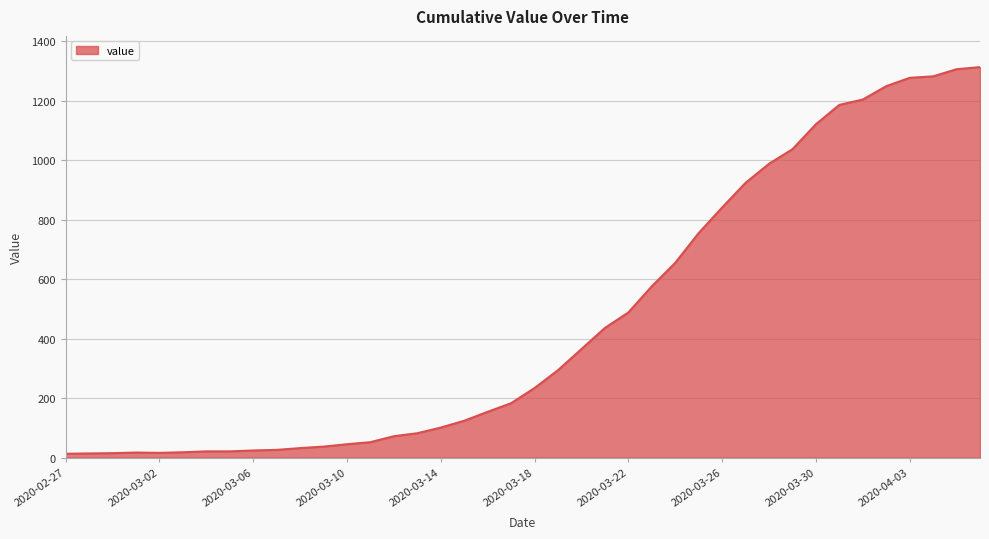

What is the maximum value shown in the chart?

1313